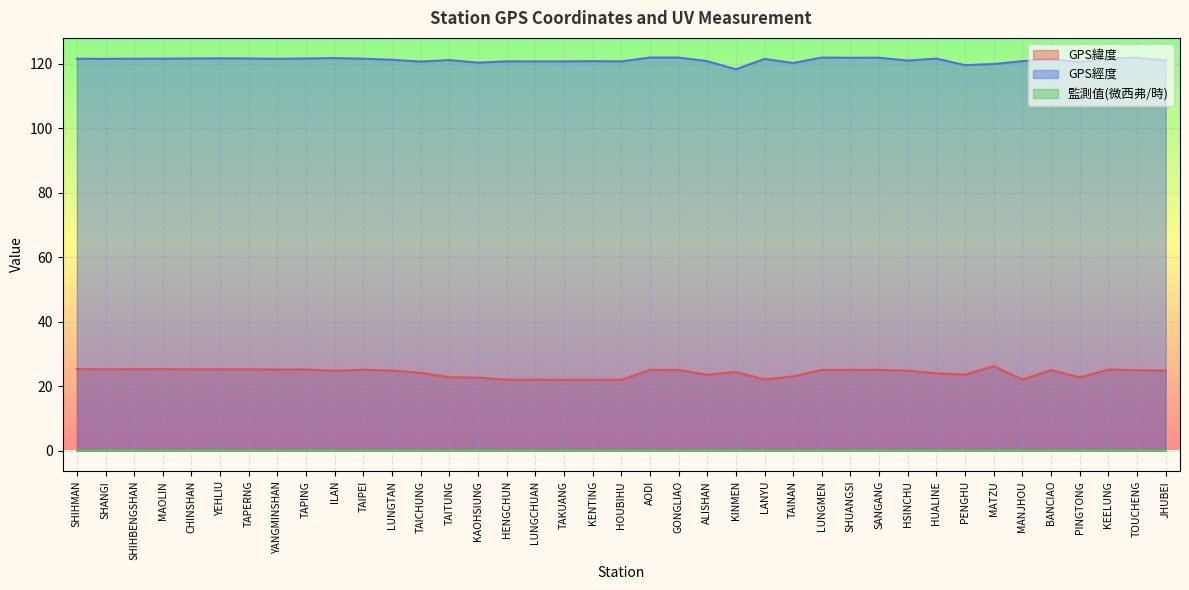

Rank the categories by GPS經度 value from lowest to highest.

KINMEN, PENGHU, MATZU, TAINAN, KAOHSIUNG, PINGTONG, TAICHUNG, LUNGCHUAN, TAKUANG, HOUBIHU, HENGCHUN, KENTING, ALISHAN, MANJHOU, HSINCHU, JHUBEI, TAITUNG, LUNGTAN, BANCIAO, LANYU, SHANGI, YANGMINSHAN, SHIHMAN, SHIHBENGSHAN, TAIPEI, MAOLIN, HUALINE, CHINSHAN, TAPING, TAPERNG, YEHLIU, KEELUNG, ILAN, SHUANGSI, SANGANG, TOUCHENG, AODI, GONGLIAO, LUNGMEN